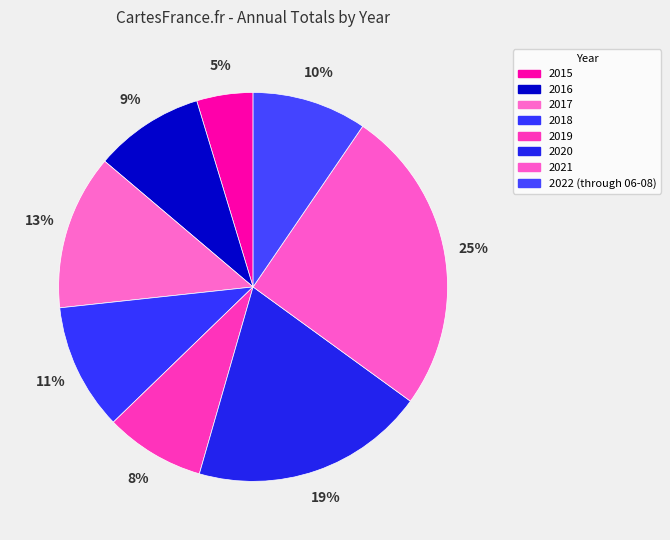

Which category has the smallest portion of the pie?

2015